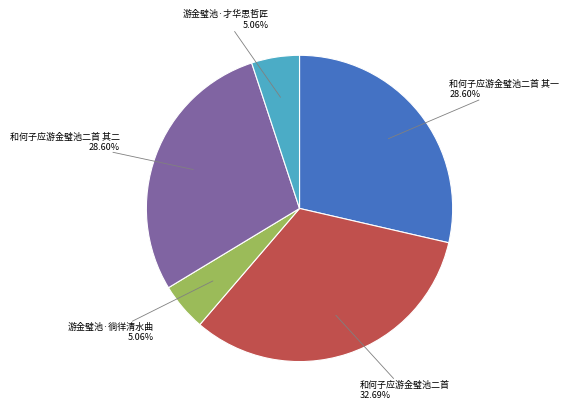

Count the number of slices in the pie.

5